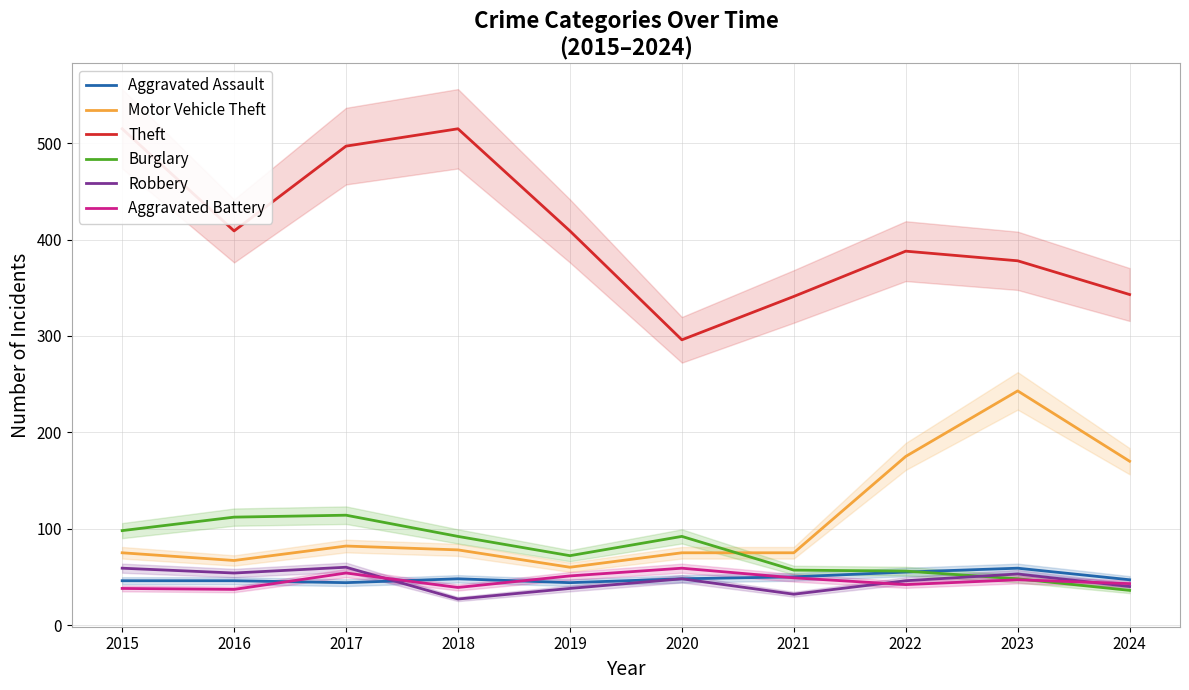

At which category does the chart reach its peak across all series?

2015